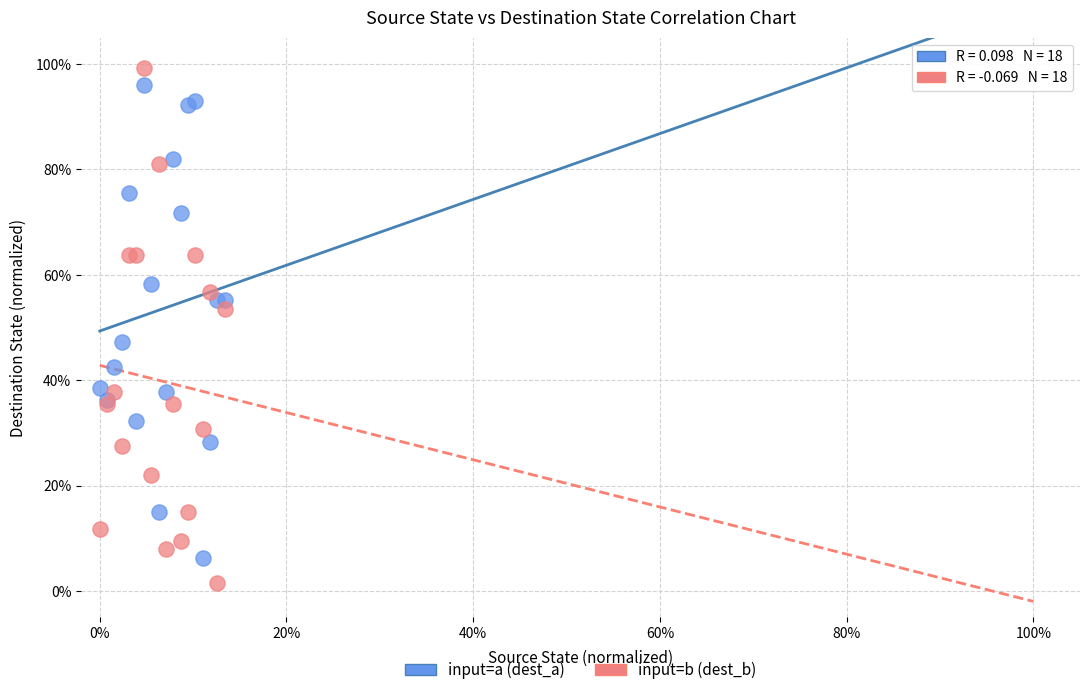

What are all the series names shown in the legend?

input=a (dest_a), input=b (dest_b)